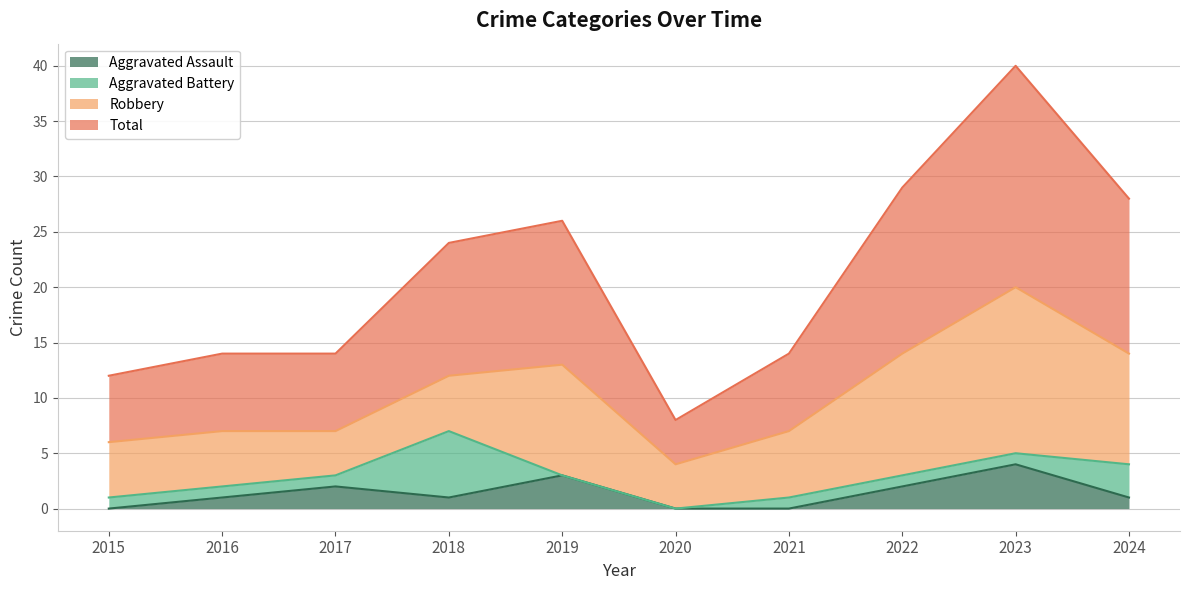

Does the chart have visible grid lines?

Yes